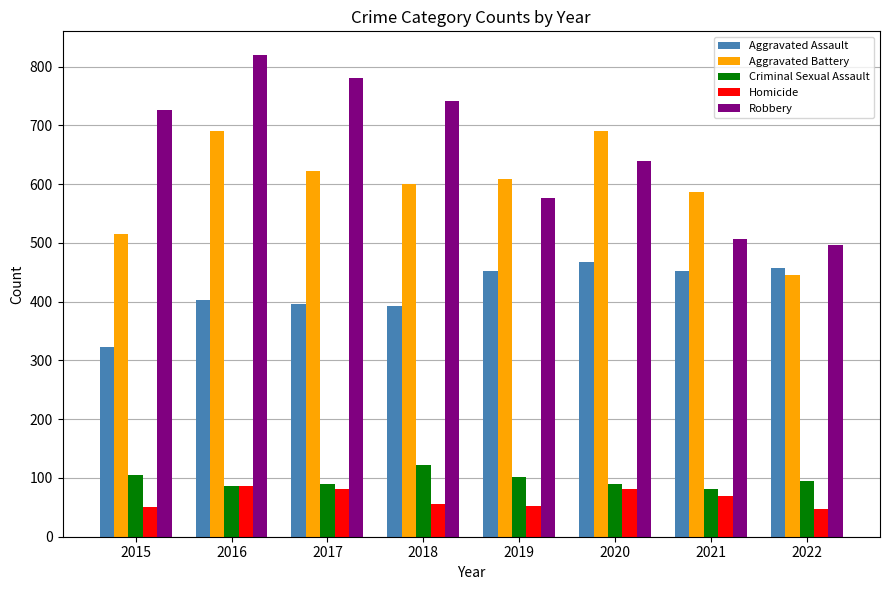

What is the approximate value of Robbery at 2021?

506